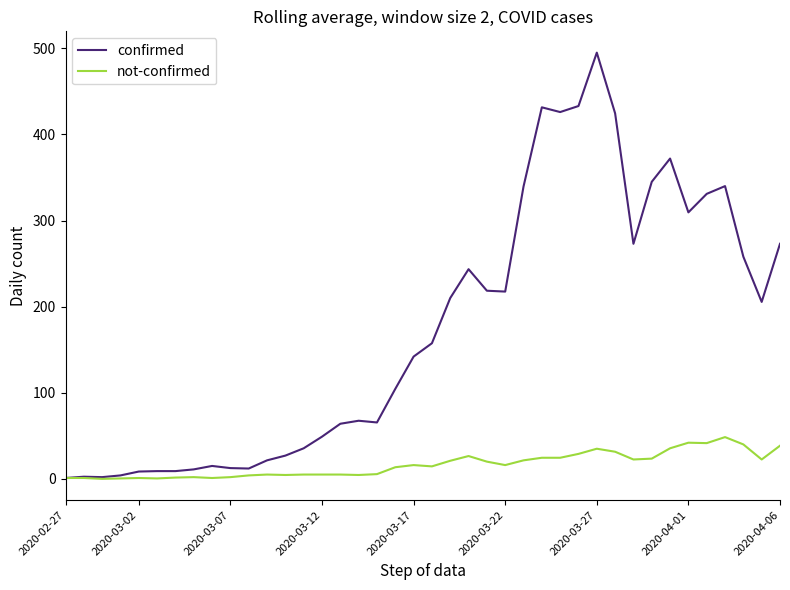

Which series has the largest total across all categories?

confirmed